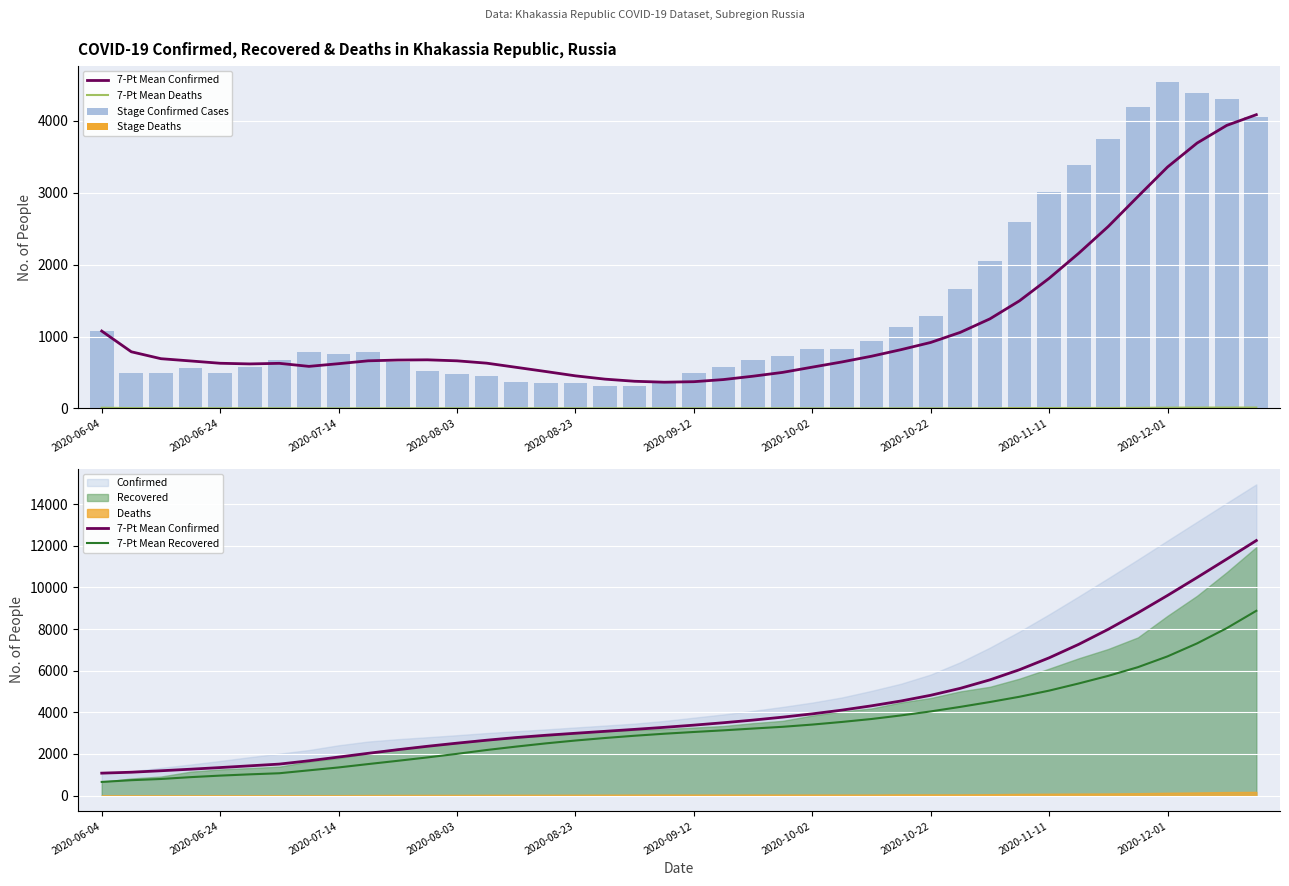

What is the spread (max minus min) of values at 2020-06-24?

1343.0